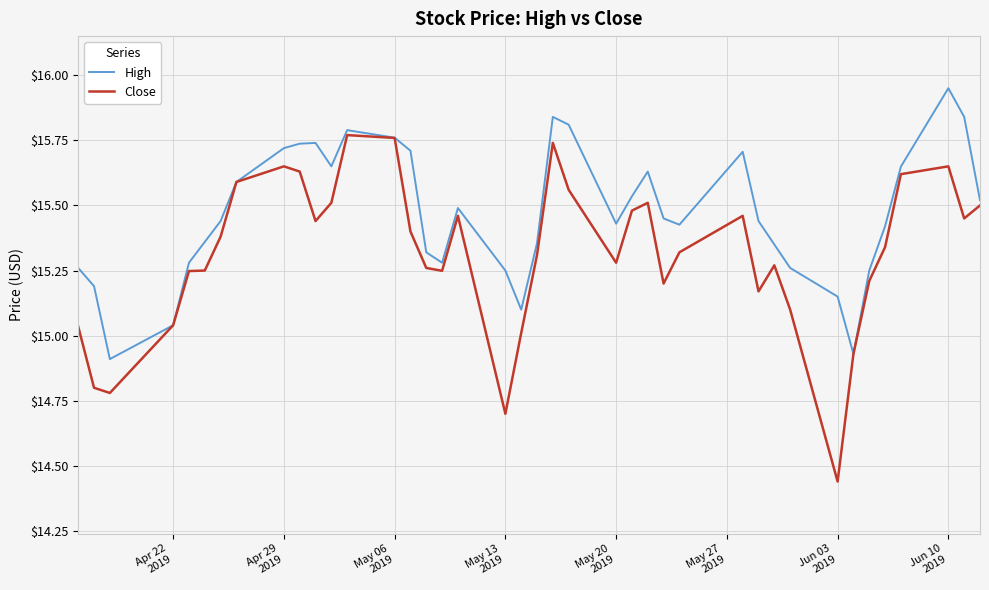

Which series has the largest total across all categories?

High